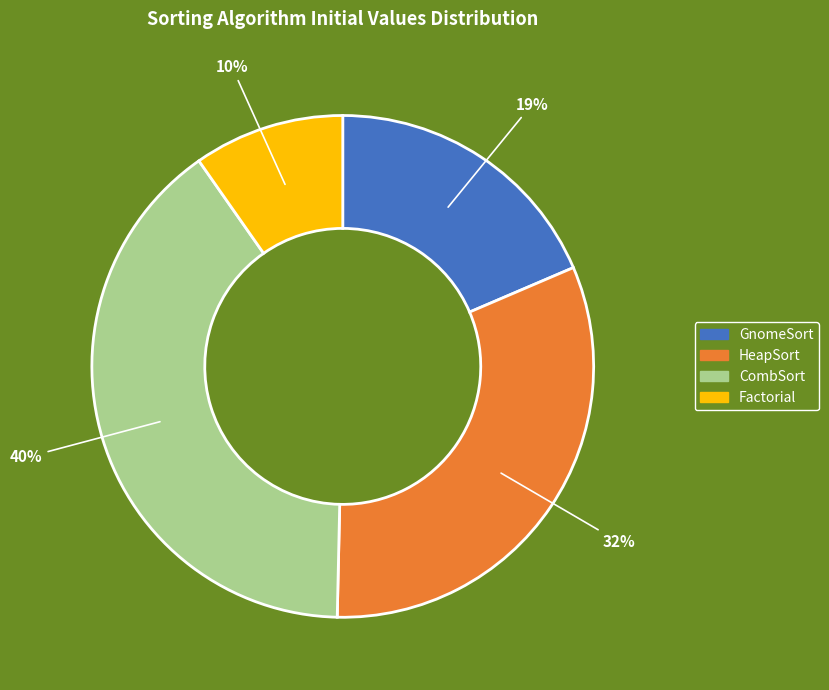

Rank the categories by value from lowest to highest.

Factorial, GnomeSort, HeapSort, CombSort